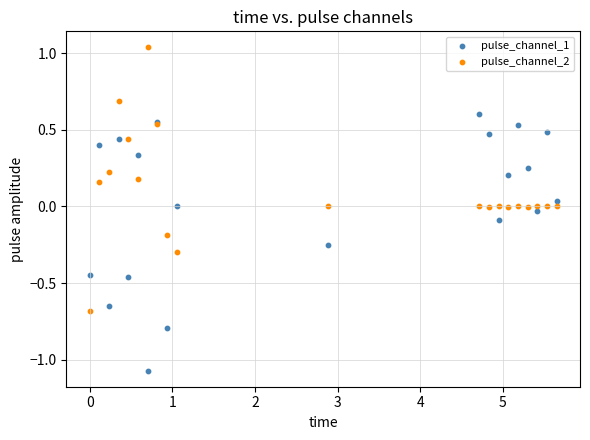

What is the X range (max minus min) for the scatter plot?

5.6